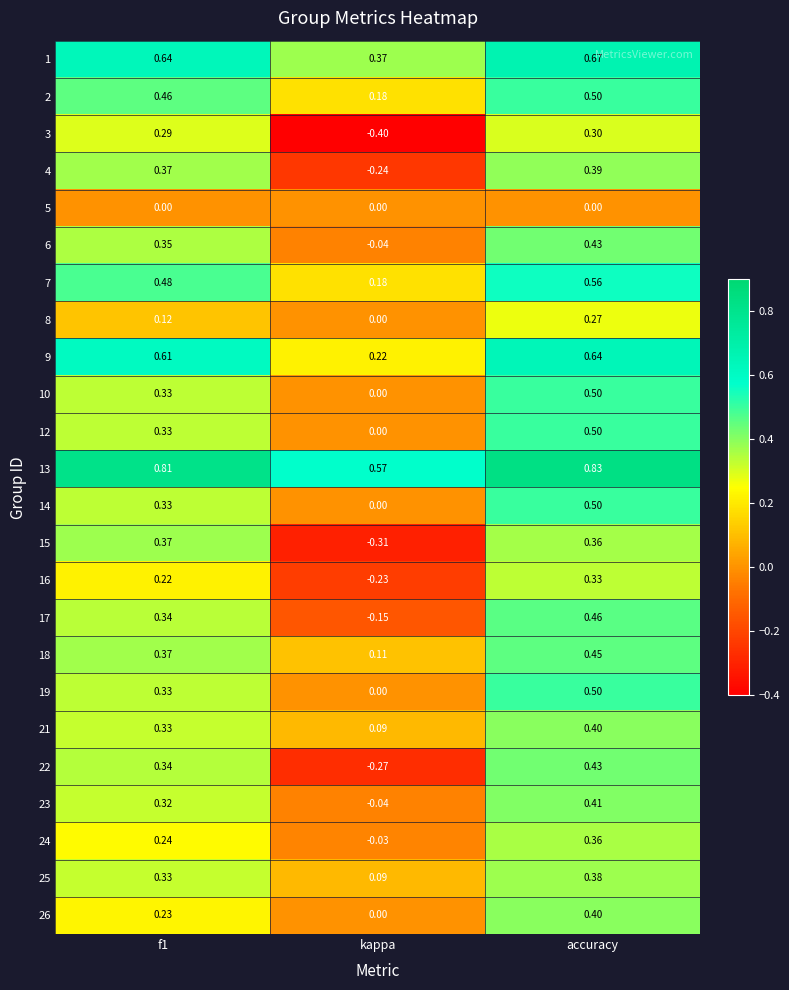

At which label is 12 closest to 0?

kappa